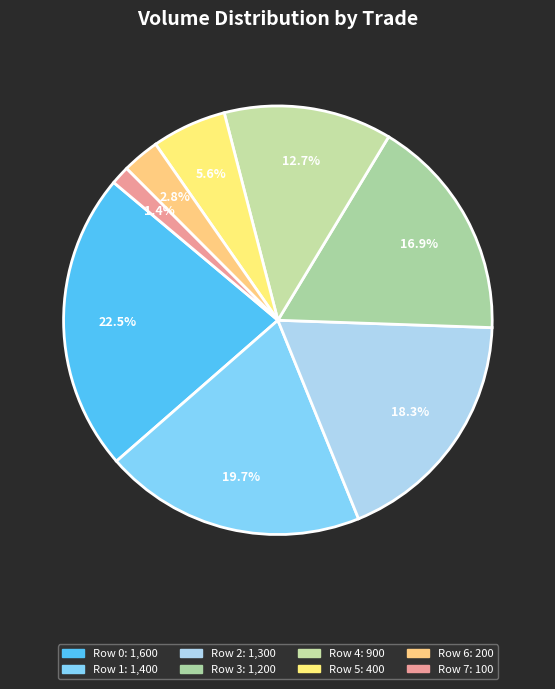

Is there any slice that represents more than half of the pie?

No